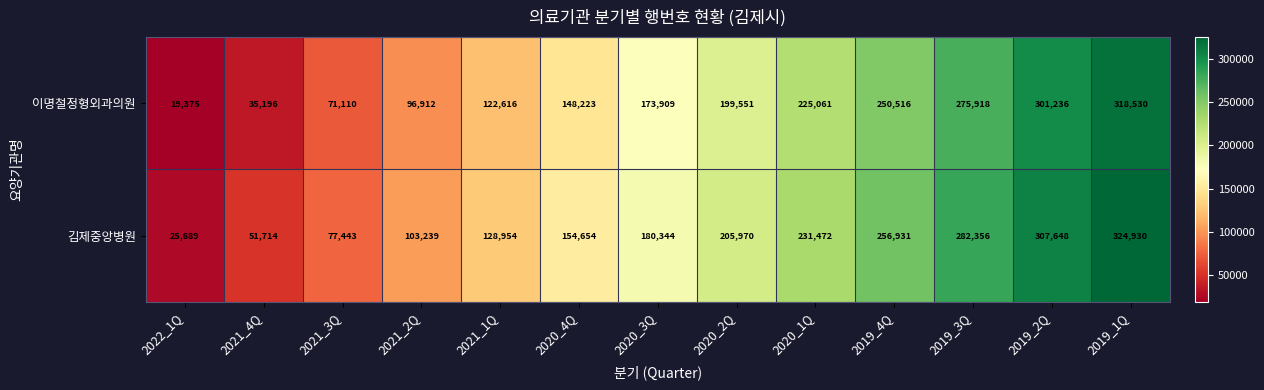

What is the sum of all 김제중앙병원 values?

2331344